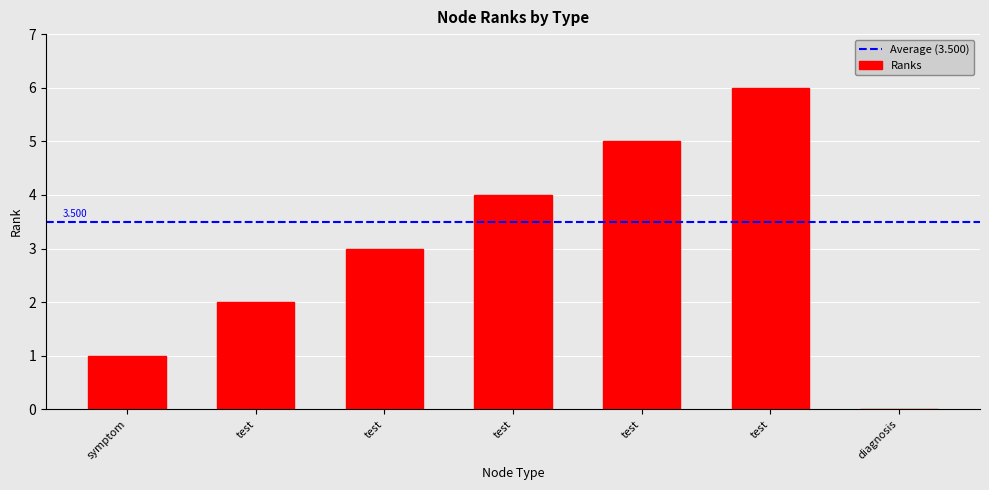

Is it true that the value at test is 5?

True